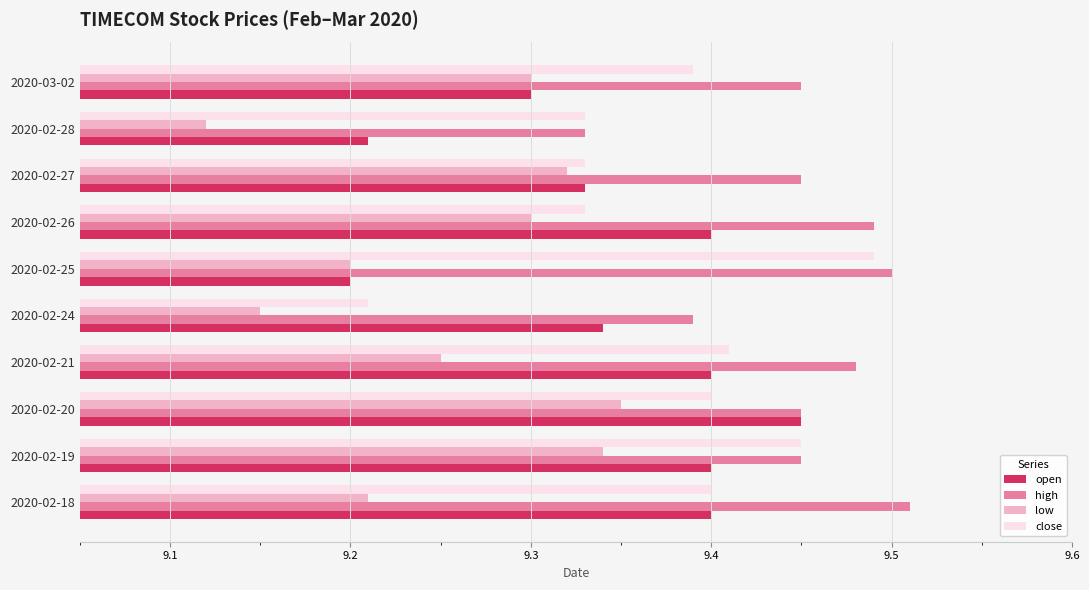

Which category has the lowest value in the low series?

2020-02-28